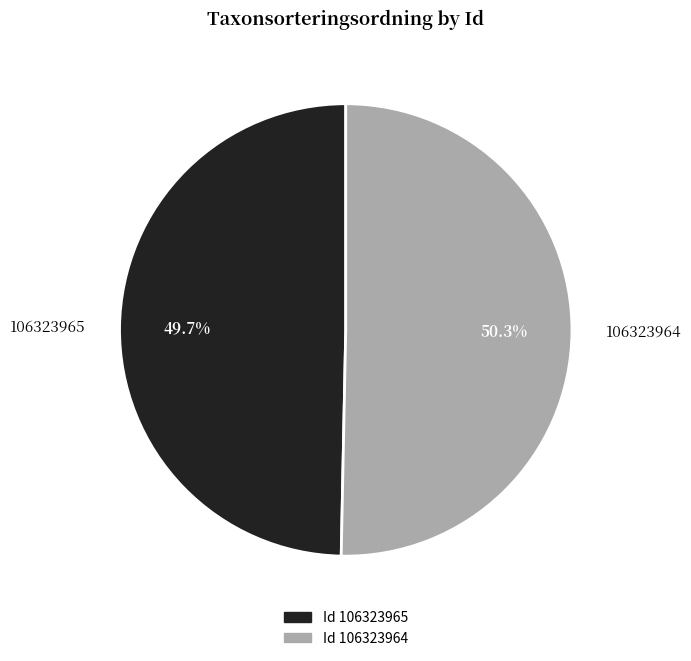

To the nearest percent, what portion does 106323965 represent?

50%